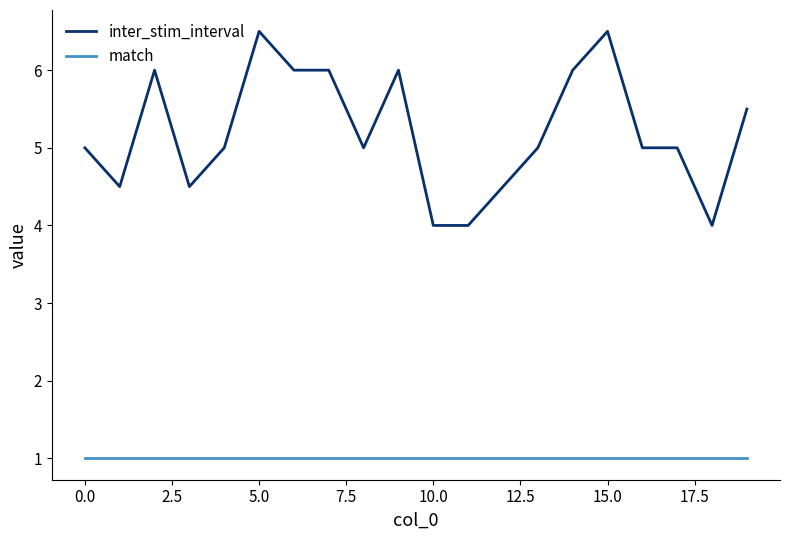

What is the lowest value of the inter_stim_interval series?

4.0